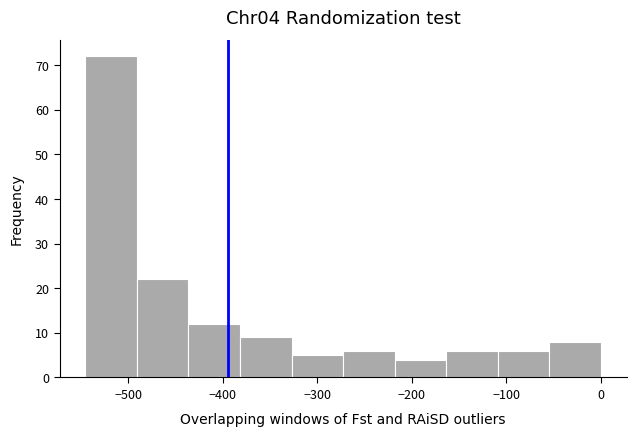

Reading left to right, list every bar in this chart as the range it spans on the x-axis followed by its height. Neither the bar edges nor the heights are printed on the chart, so give them approximately, as read against the axes.

-550 to -490: 72
-490 to -440: 22
-440 to -380: 12
-380 to -330: 9
-330 to -270: 5
-270 to -220: 6
-220 to -160: 4
-160 to -110: 6
-110 to -50: 6
-50 to 0: 8